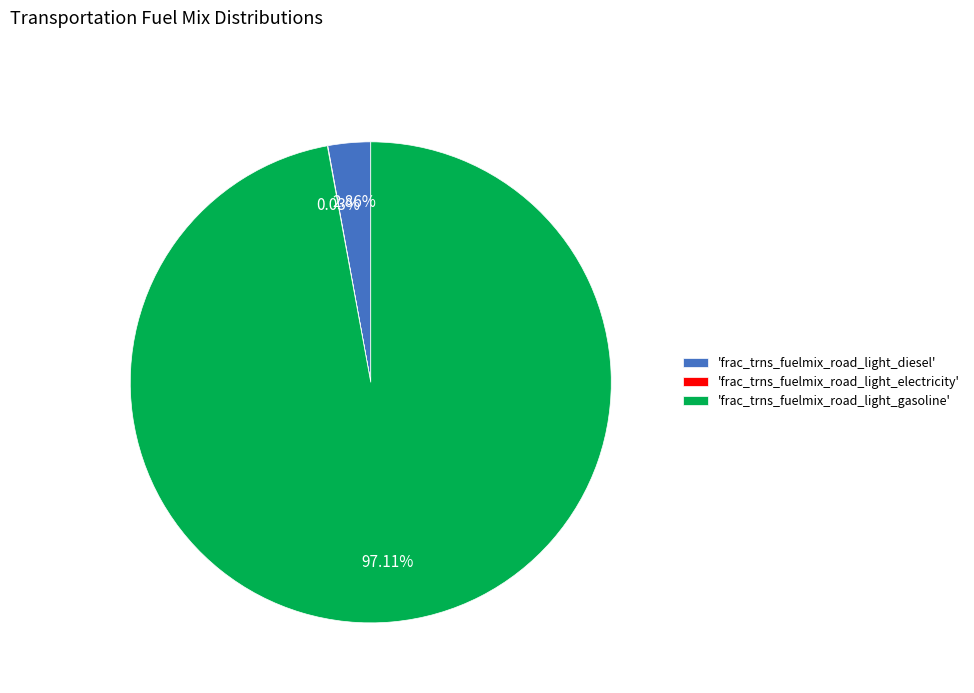

Which has a higher value, 'frac_trns_fuelmix_road_light_gasoline' or 'frac_trns_fuelmix_road_light_diesel'?

'frac_trns_fuelmix_road_light_gasoline'